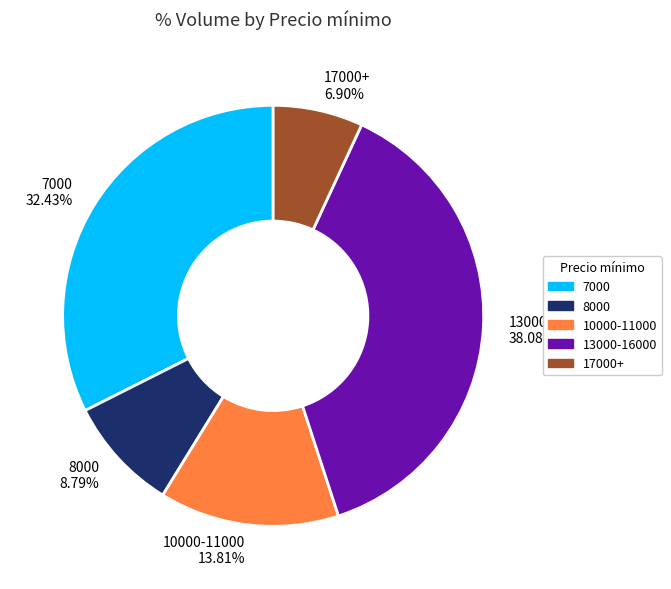

What is the smallest slice in the pie chart?

17000+ 6.90%